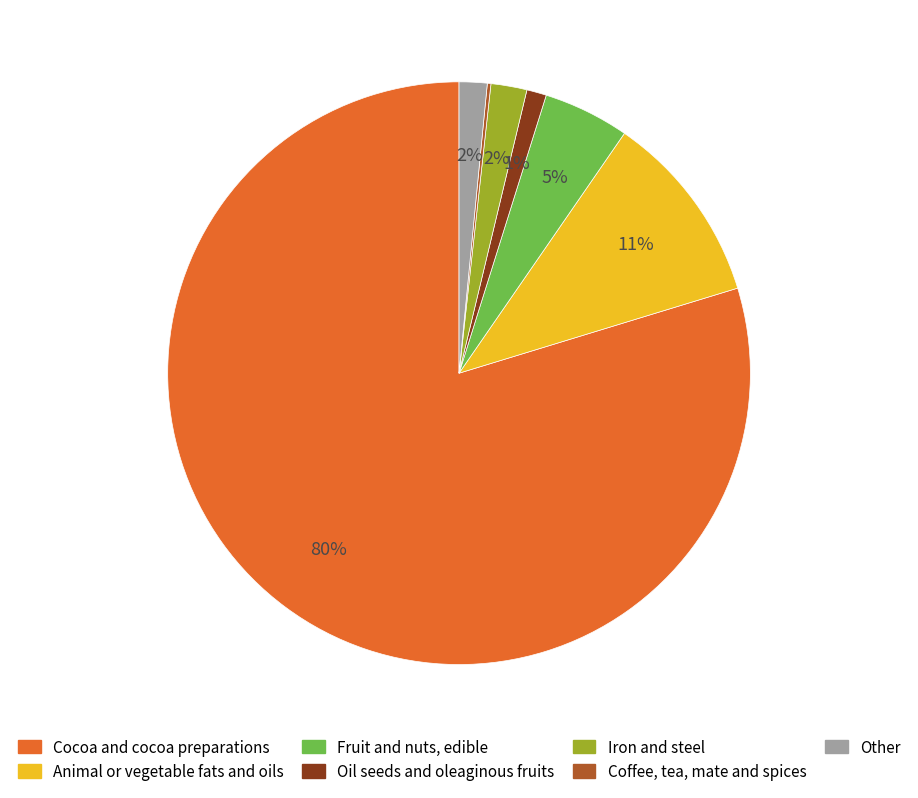

The Animal or vegetable fats and oils slice represents 5% of the pie. True or false?

False